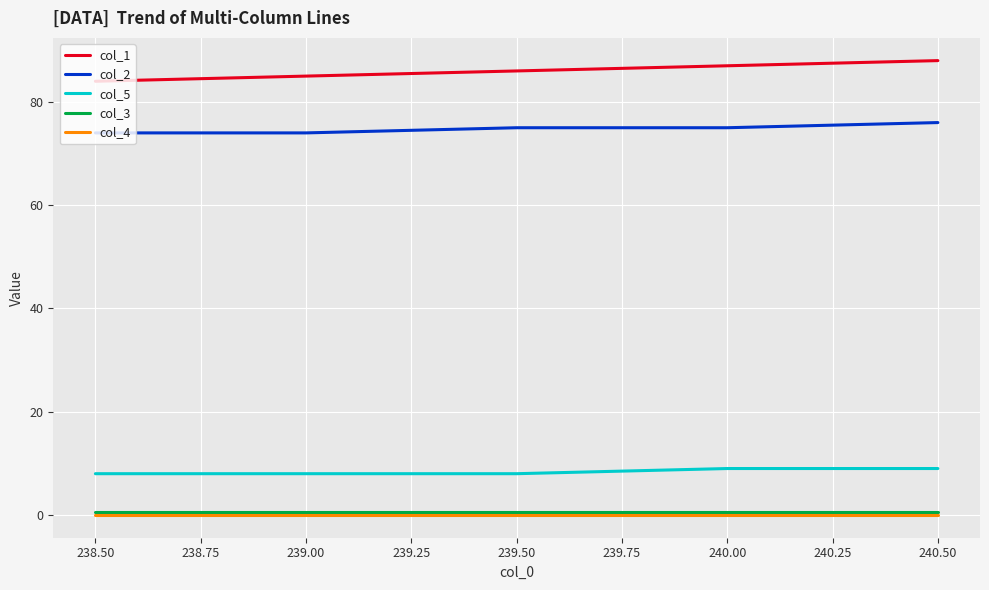

What is the difference between the second highest and minimum values in the col_5 series?

1.0